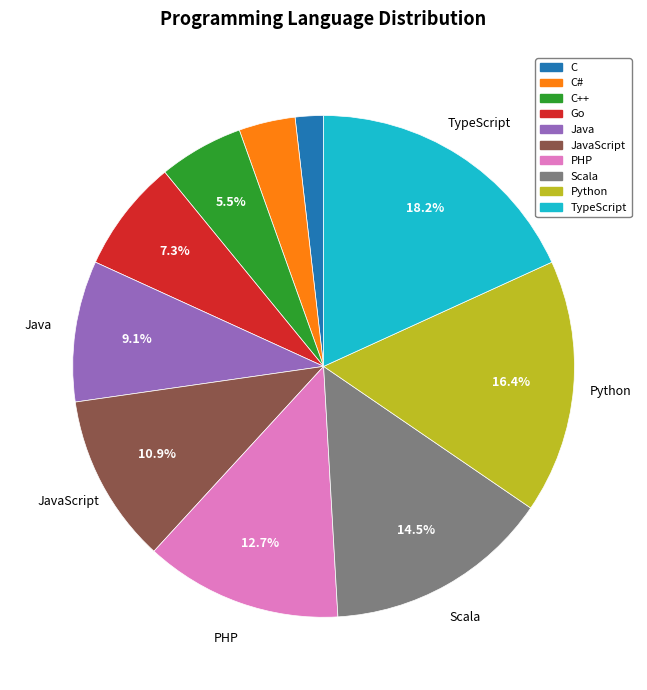

Which slice is the largest?

TypeScript